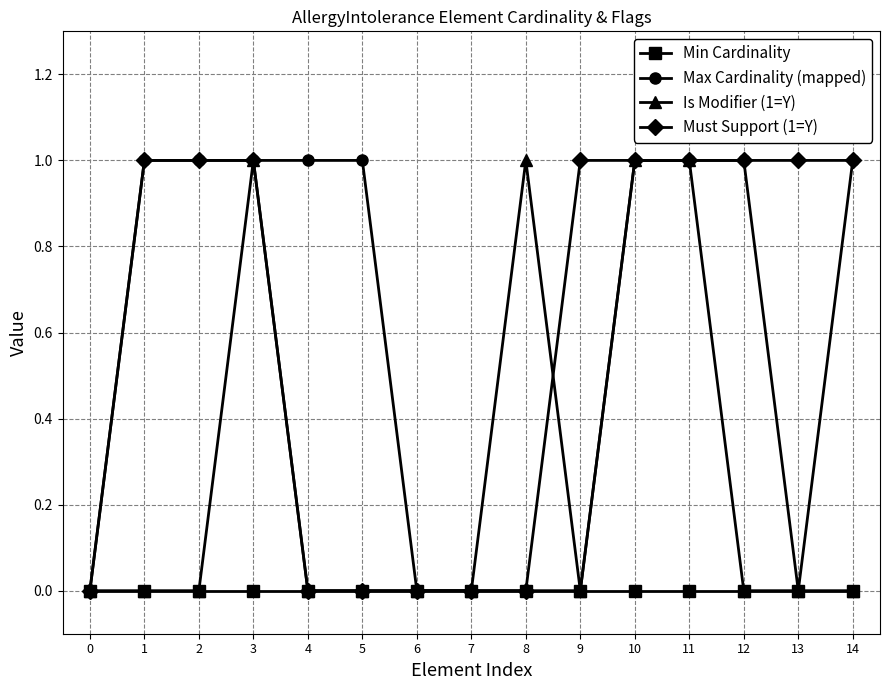

Reading right to left, what are all the values shown in this chart?

Min Cardinality: 14=0	13=0	12=0	11=0	10=0	9=0	8=0	7=0	6=0	5=0	4=0	3=0	2=0	1=0	0=0
Max Cardinality (mapped): 14=1	13=0	12=1	11=1	10=1	9=0	8=0	7=0	6=0	5=1	4=1	3=1	2=1	1=1	0=0
Is Modifier (1=Y): 14=0	13=0	12=0	11=1	10=1	9=0	8=1	7=0	6=0	5=0	4=0	3=1	2=0	1=0	0=0
Must Support (1=Y): 14=1	13=1	12=1	11=1	10=1	9=1	8=0	7=0	6=0	5=0	4=0	3=1	2=1	1=1	0=0